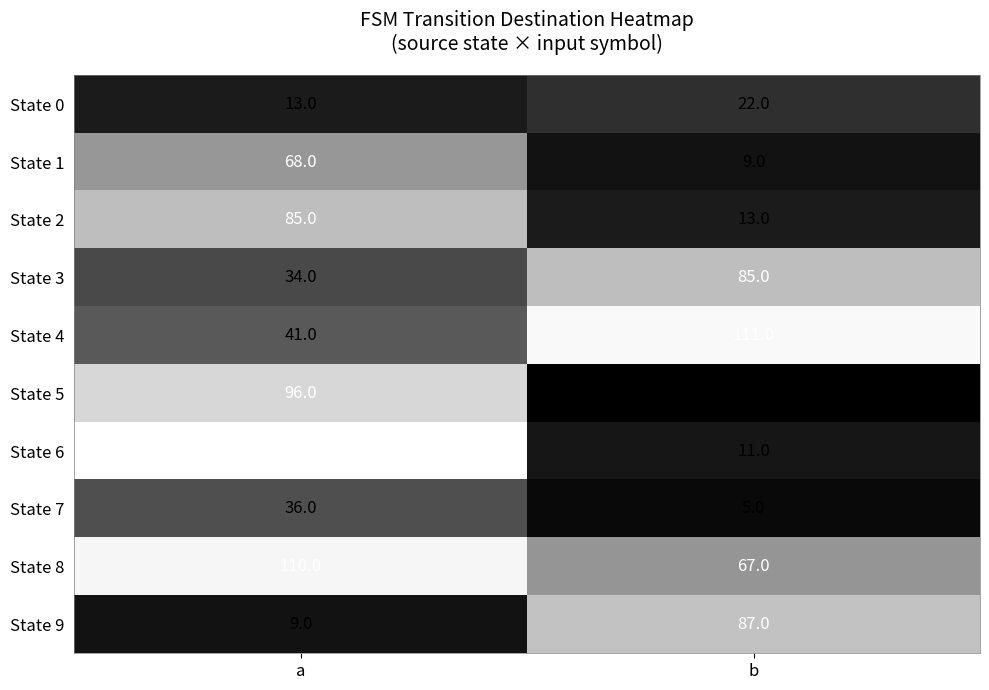

Which series has the largest total across all categories?

State 8